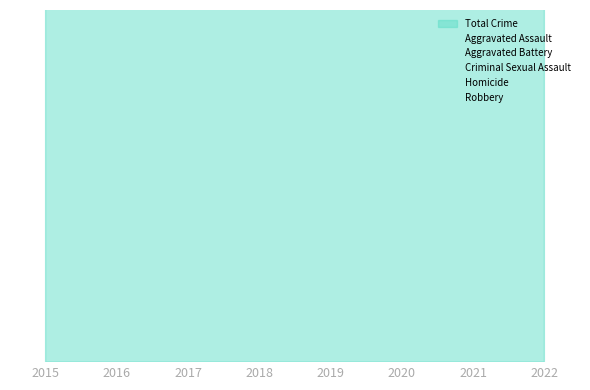

Which series reaches the maximum Y coordinate?

Robbery